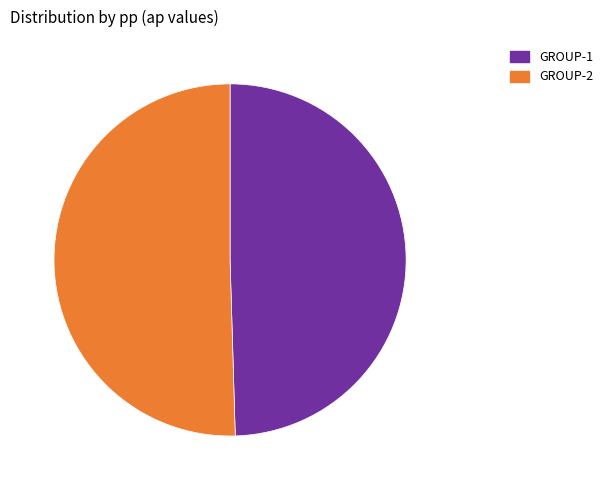

Approximately how many times larger is the value at 50.5% (267 g) compared to 49.5% (262 g)?

1.0